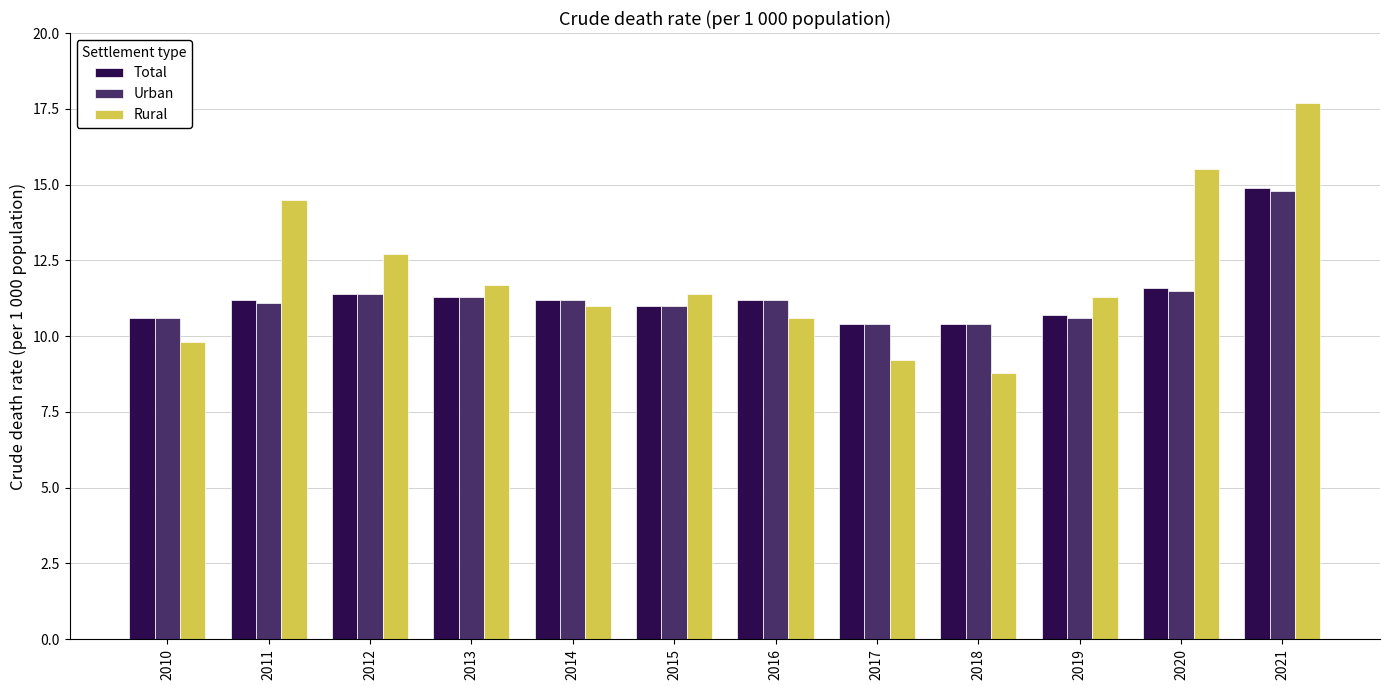

What is the value of the Urban bar at the 8th from the left?

10.4